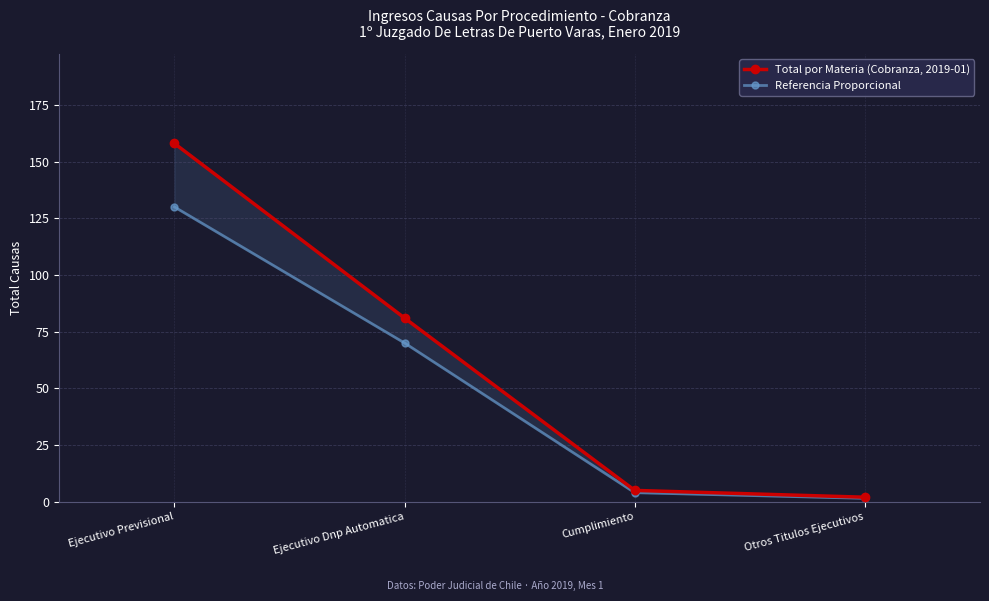

True or false: Referencia Proporcional has more than 0 points higher than both neighbors.

False